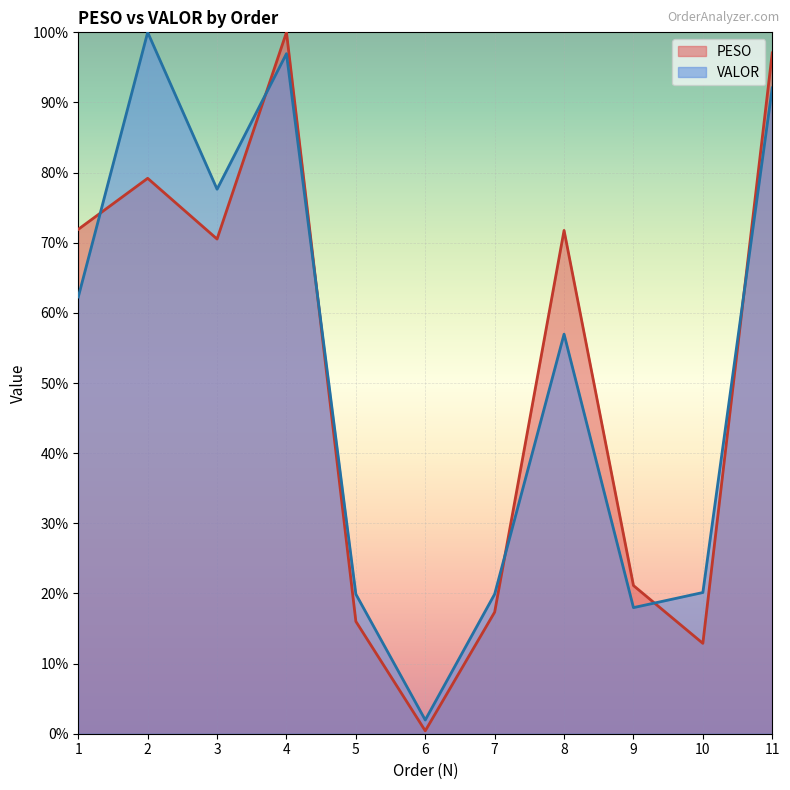

Which series ends up on top after the final intersection of VALOR and PESO?

PESO